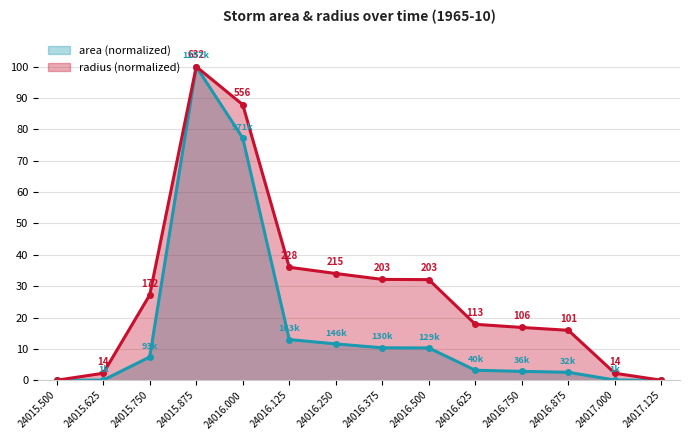

Does the chart have visible grid lines?

Yes